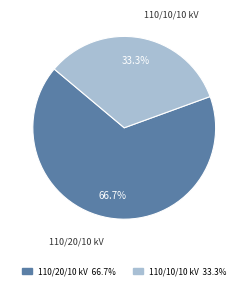

To the nearest percent, what is the average slice percentage?

50%